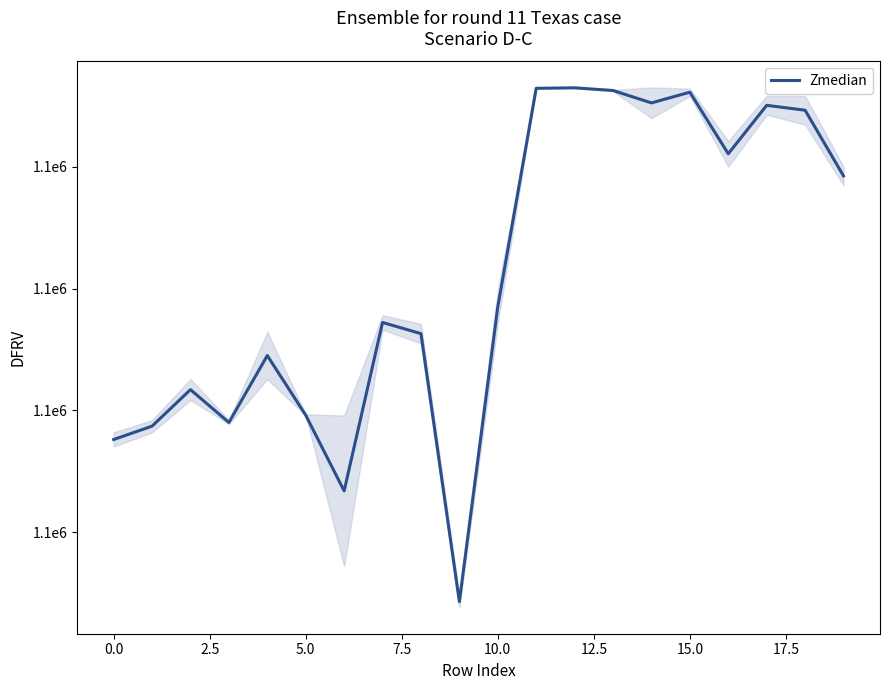

Does the chart have visible grid lines?

No